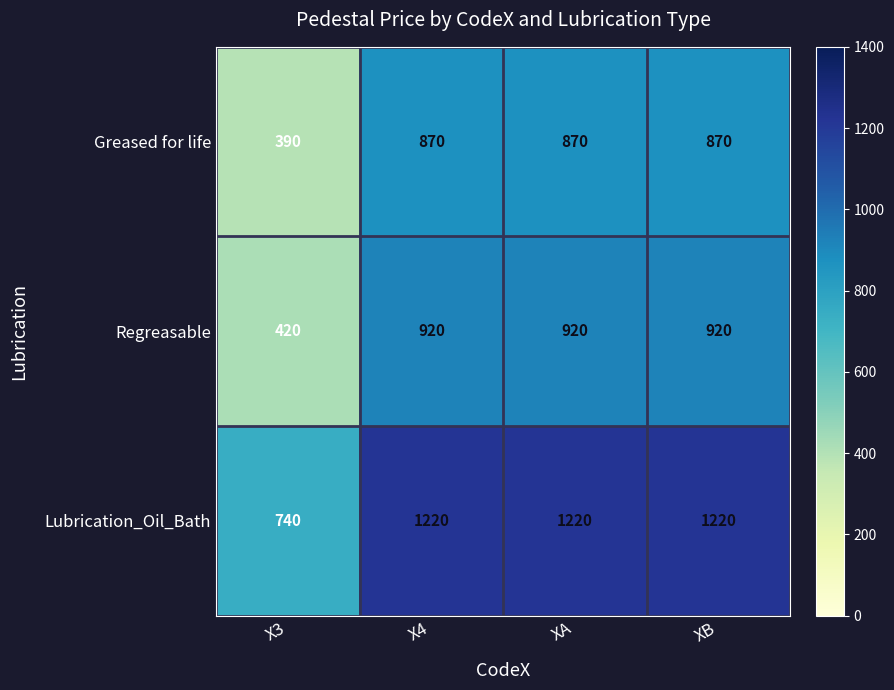

Which series has the widest spread of values?

Regreasable